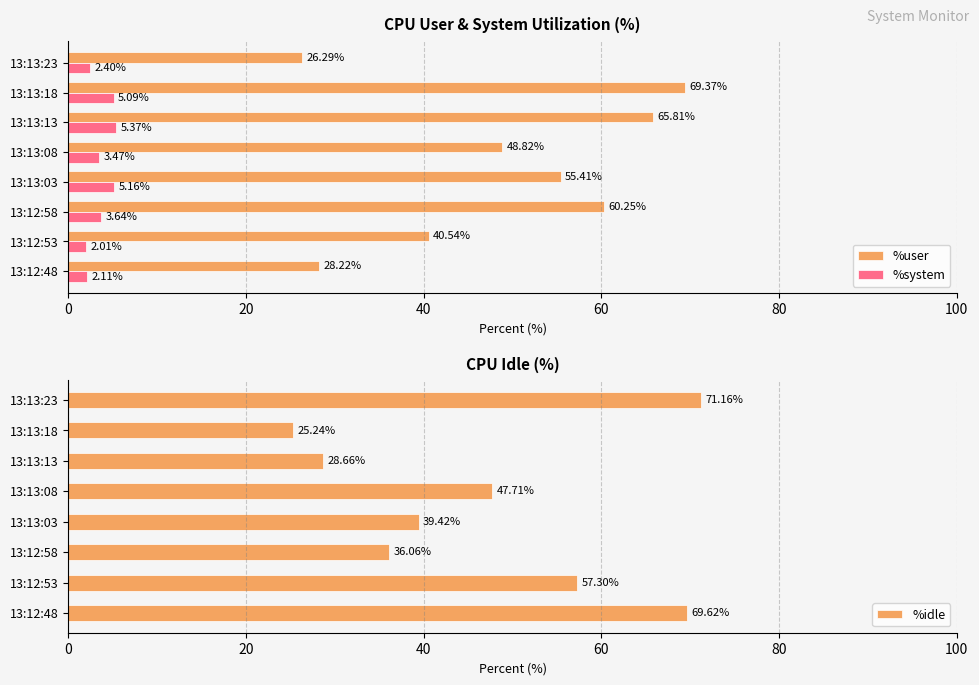

What is the greatest value displayed?

71.2